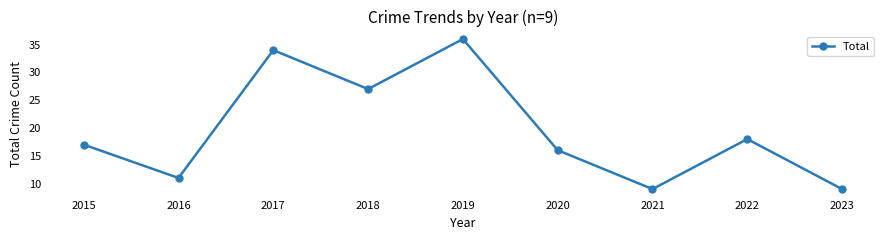

True or false: there are more than 1 points higher than both neighbors.

True